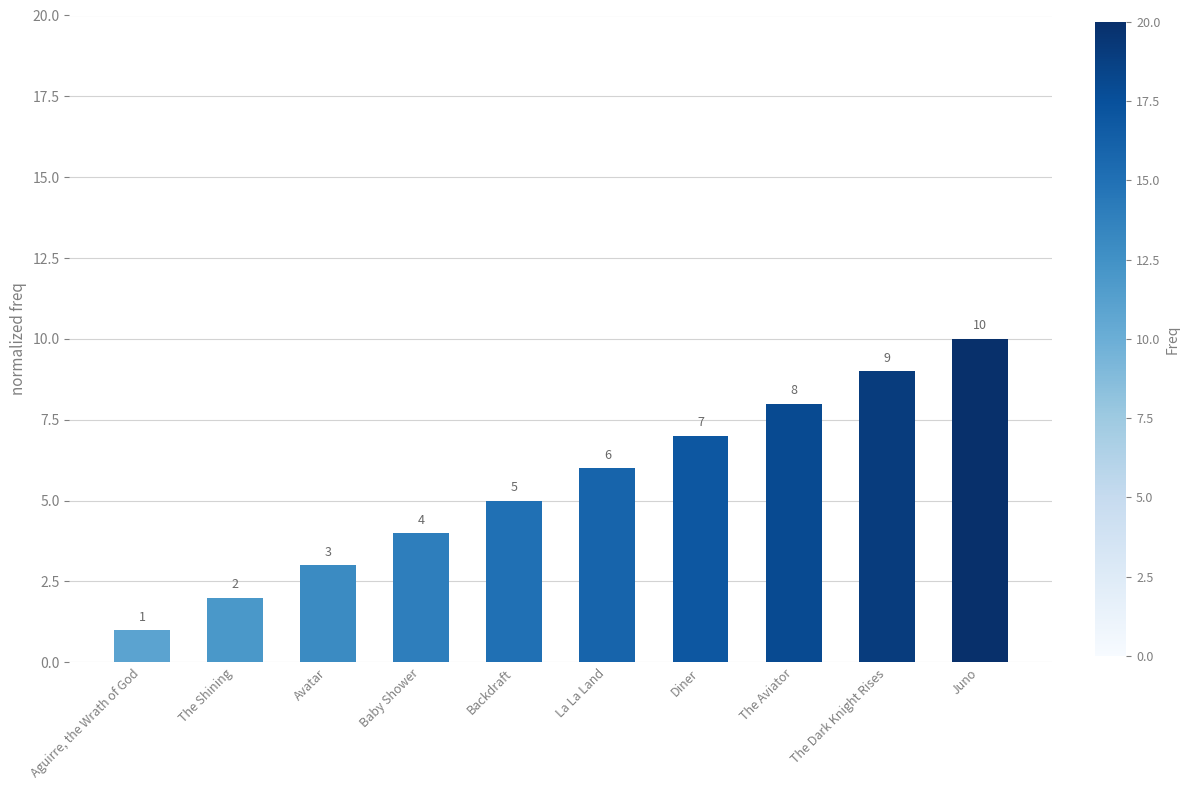

What is the label of the 8th bar from the right?

Avatar